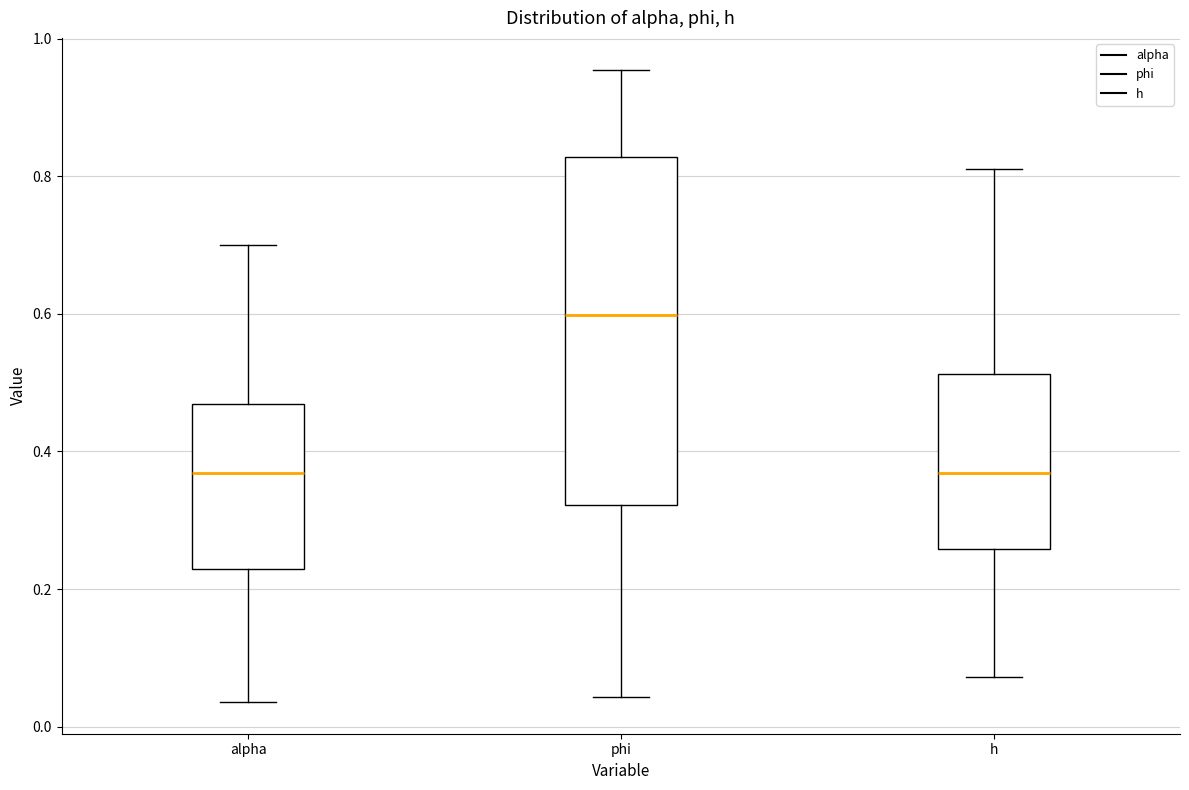

Reading left to right, read every box against the y-axis: the position of its median line, the range the box covers, and the ends of its whiskers. The values are not printed on the chart, so give them approximately, as read against the axis.

alpha: median 0.36, box 0.22 to 0.46, whiskers 0.04 to 0.70
phi: median 0.60, box 0.32 to 0.82, whiskers 0.04 to 0.96
h: median 0.36, box 0.26 to 0.52, whiskers 0.08 to 0.82